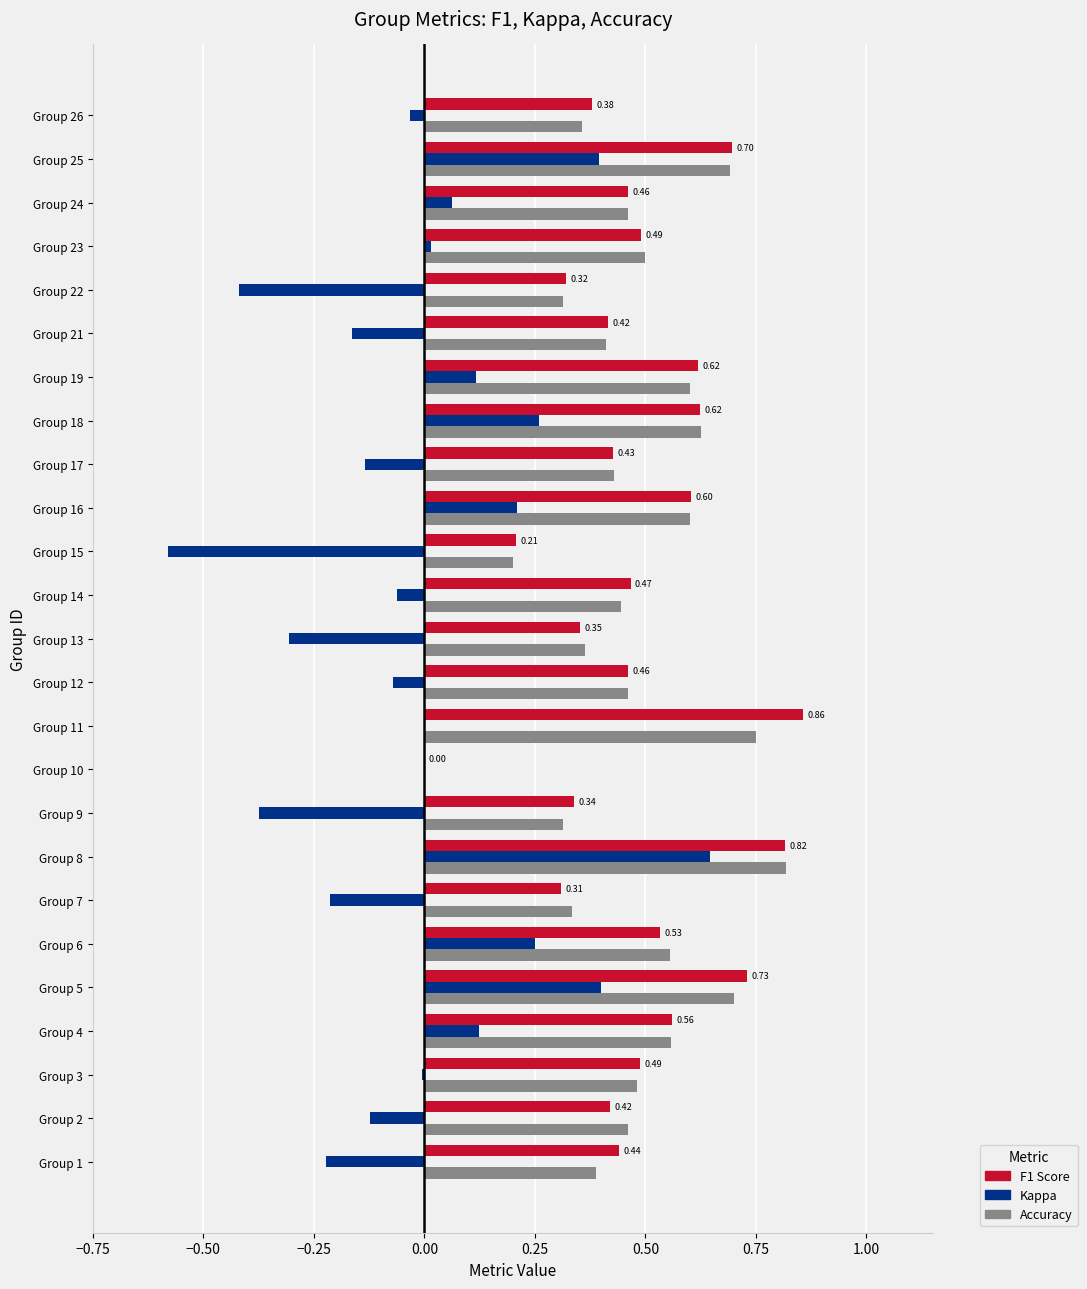

What is the sum of all F1 Score values?

12.0